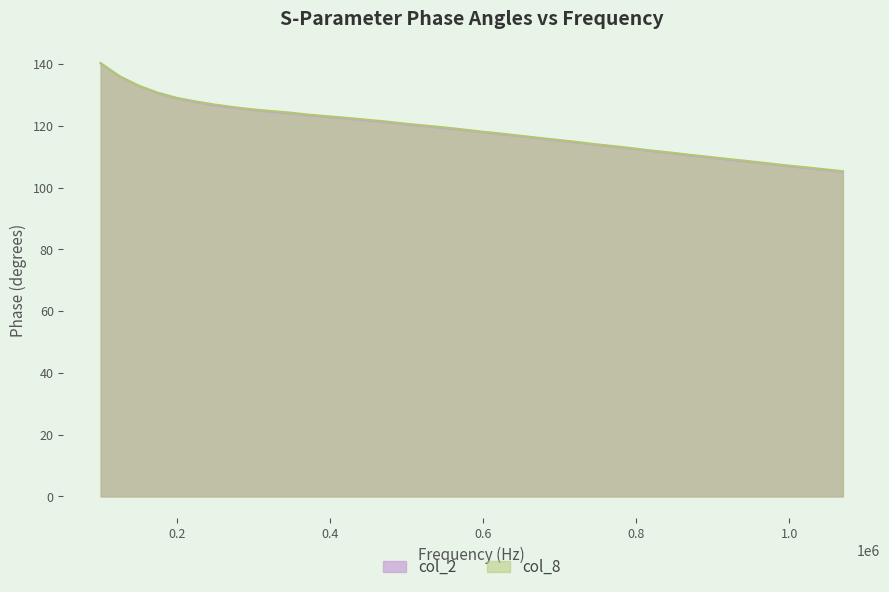

What is the lowest value of the col_8 series?

105.3